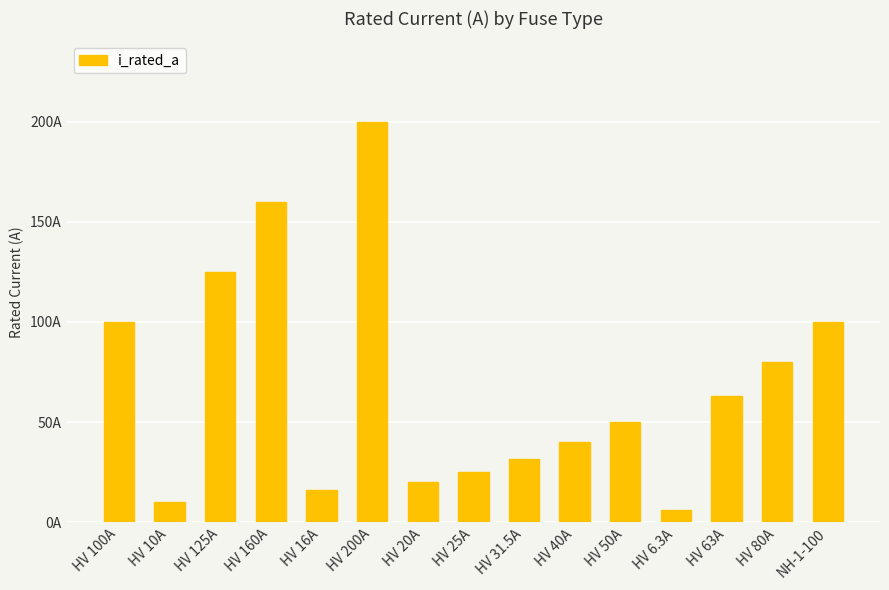

What is the difference between the second highest and minimum values?

153.7